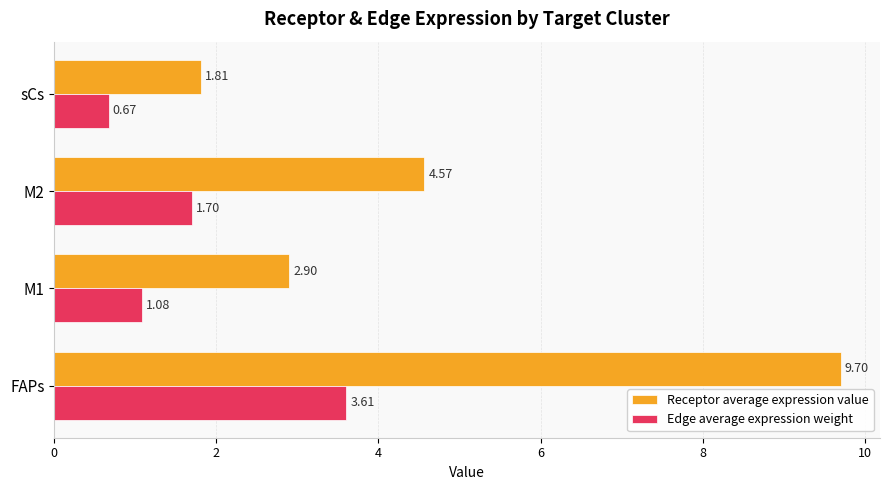

Which series changed the most between FAPs and M2?

Receptor average expression value